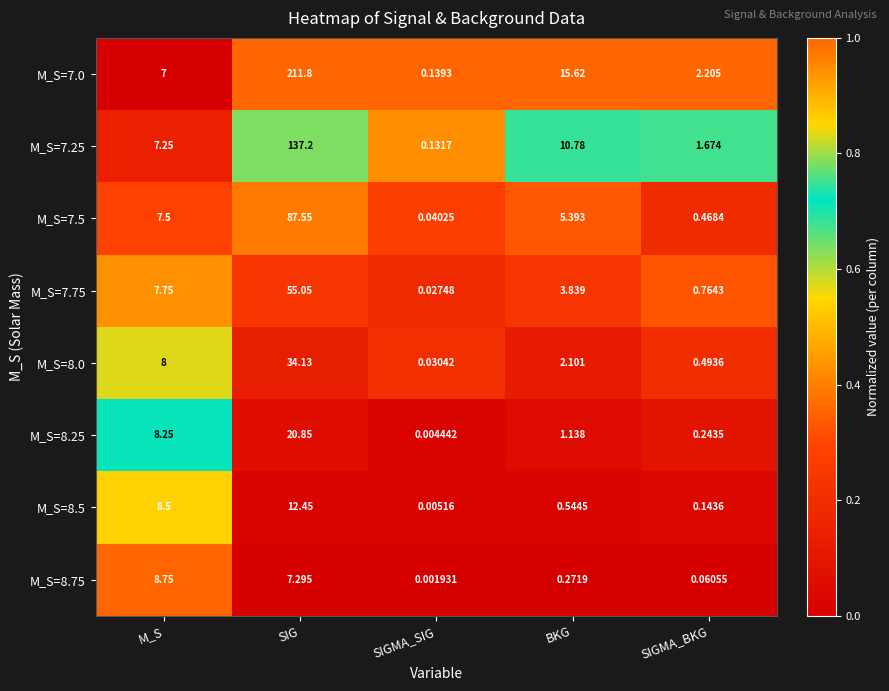

Rank the series at SIGMA_BKG from highest to lowest value.

M_S=7.0, M_S=7.25, M_S=7.75, M_S=8.0, M_S=7.5, M_S=8.25, M_S=8.5, M_S=8.75